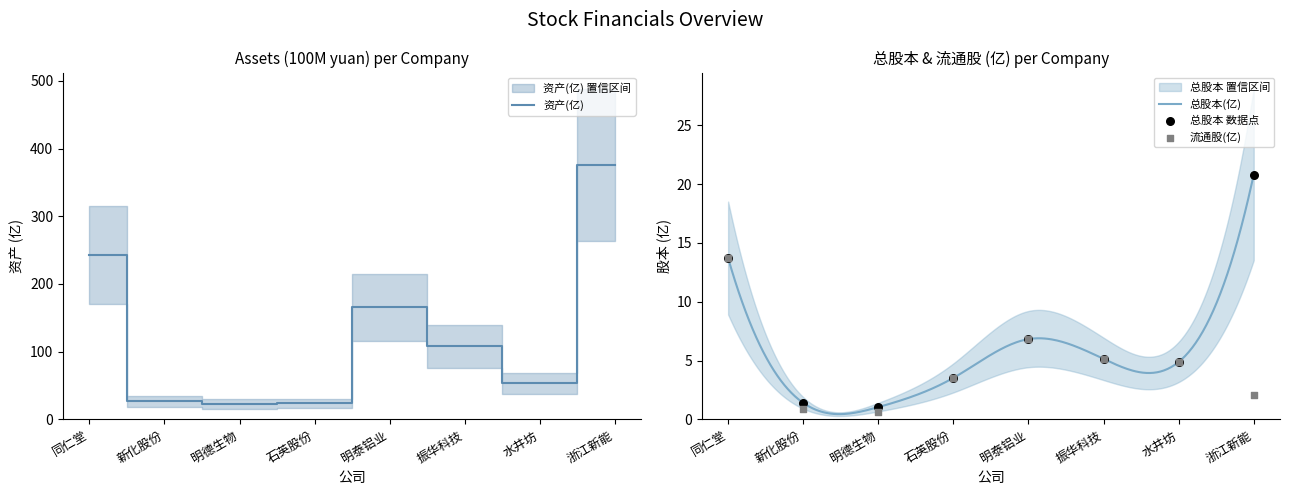

Which series reaches the minimum Y coordinate?

流通股(亿)